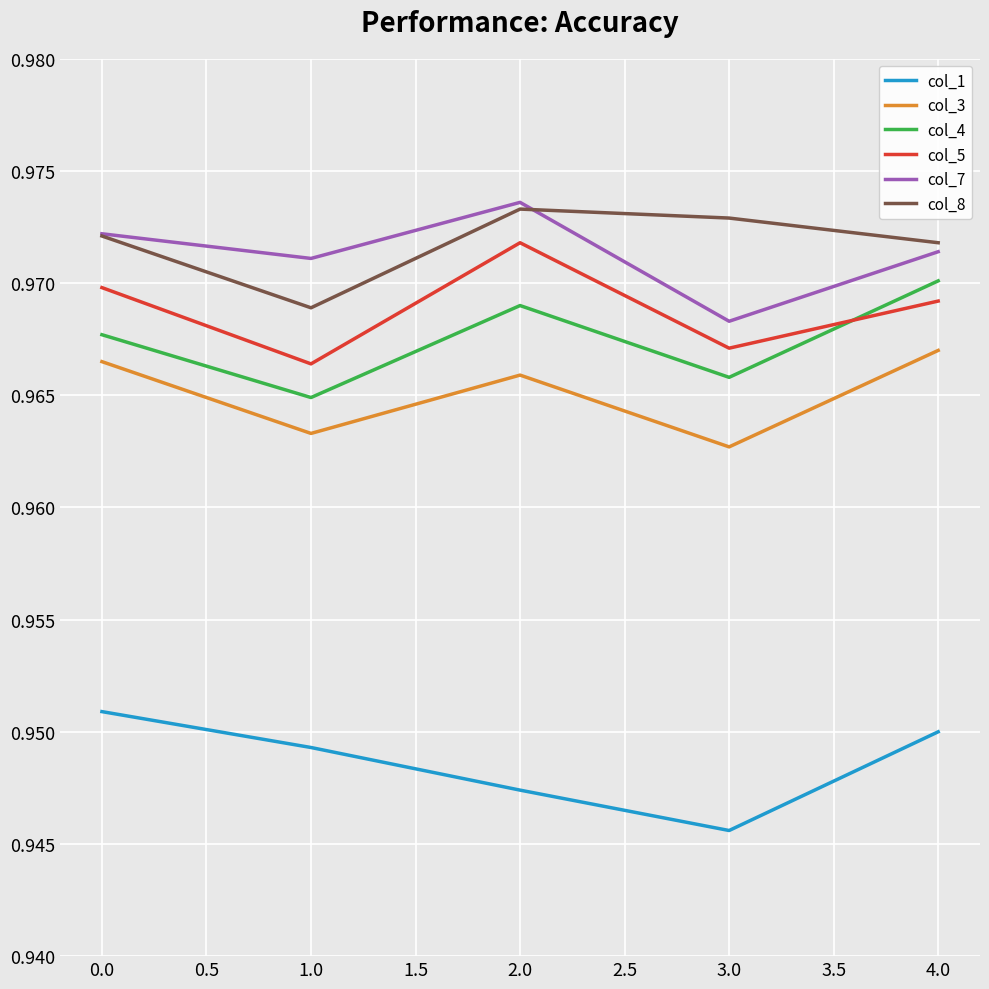

What position from the right is 1.0?

4